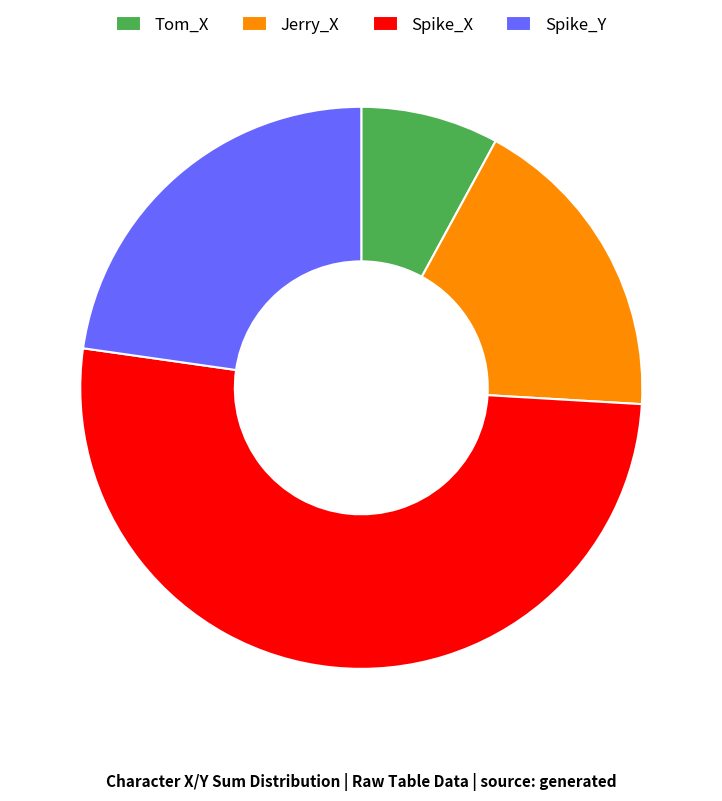

Between Jerry_X and Spike_Y, which is larger?

Spike_Y